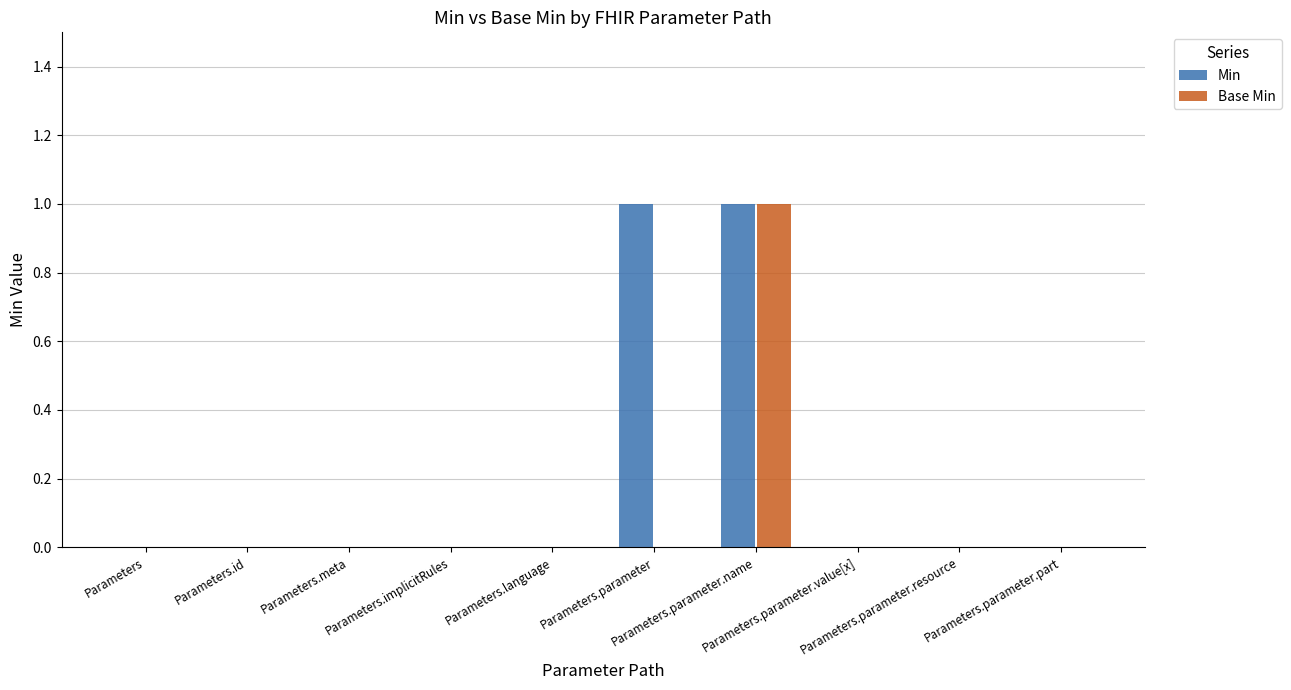

Which series has the largest total across all categories?

Min